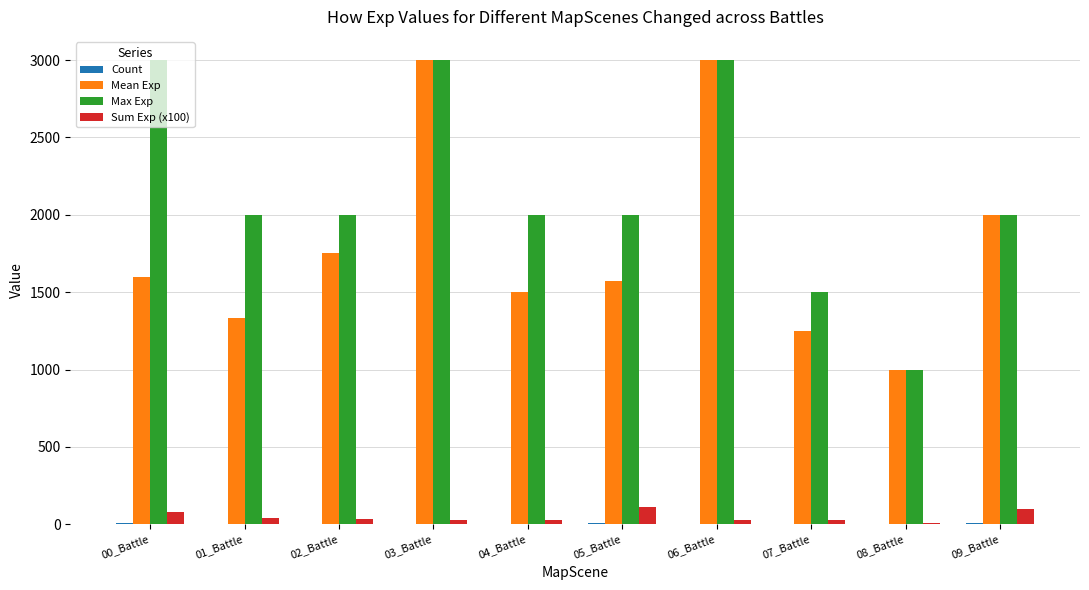

Which series has the largest total across all categories?

Max Exp